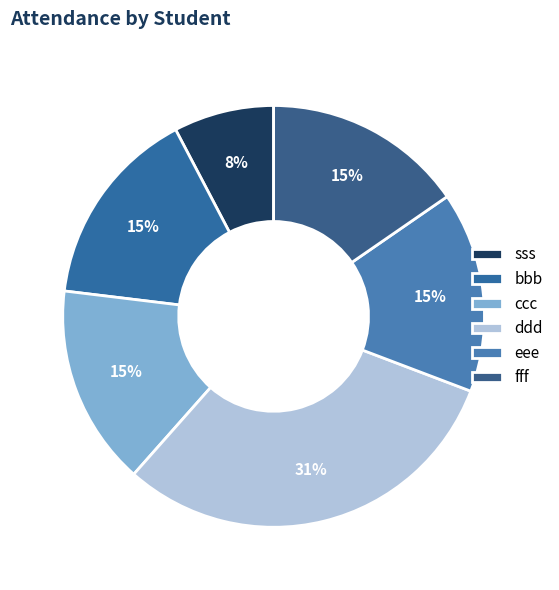

Count the number of slices in the pie.

6